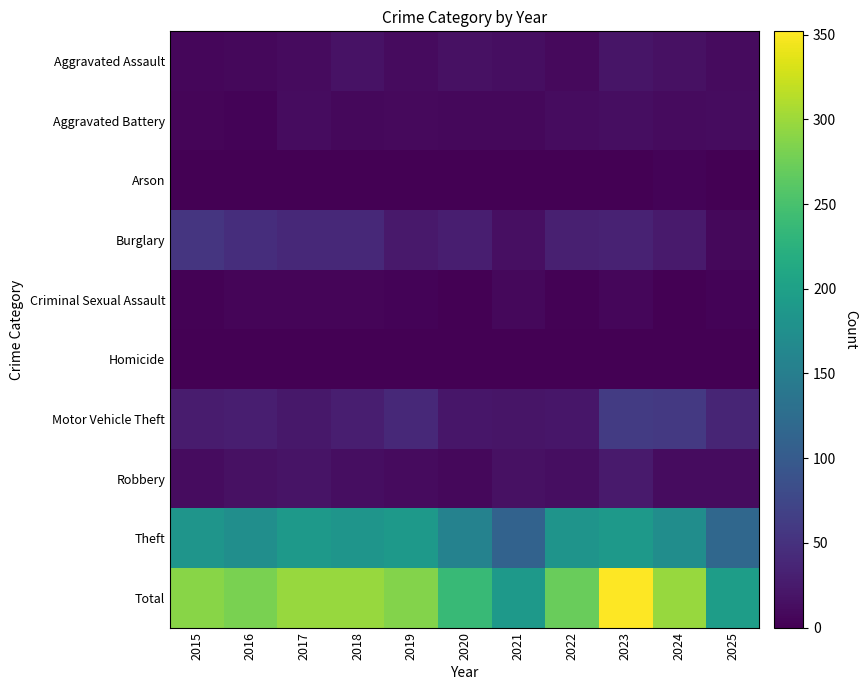

Reading right to left, extract all data points from this chart.

Aggravated Assault: 2025=10	2024=16	2023=20	2022=9	2021=13	2020=16	2019=10	2018=17	2017=10	2016=8	2015=6
Aggravated Battery: 2025=11	2024=10	2023=13	2022=12	2021=7	2020=7	2019=9	2018=8	2017=11	2016=3	2015=5
Arson: 2025=0	2024=3	2023=1	2022=0	2021=1	2020=0	2019=1	2018=0	2017=1	2016=0	2015=1
Burglary: 2025=7	2024=25	2023=34	2022=31	2021=15	2020=29	2019=24	2018=41	2017=40	2016=46	2015=54
Criminal Sexual Assault: 2025=3	2024=0	2023=6	2022=2	2021=8	2020=1	2019=3	2018=5	2017=5	2016=5	2015=2
Homicide: 2025=0	2024=1	2023=0	2022=1	2021=0	2020=0	2019=0	2018=0	2017=1	2016=0	2015=0
Motor Vehicle Theft: 2025=36	2024=59	2023=61	2022=21	2021=20	2020=21	2019=40	2018=30	2017=23	2016=29	2015=27
Robbery: 2025=11	2024=12	2023=26	2022=13	2021=16	2020=7	2019=10	2018=13	2017=18	2016=16	2015=11
Theft: 2025=118	2024=172	2023=191	2022=182	2021=111	2020=156	2019=190	2018=183	2017=189	2016=174	2015=184
Total: 2025=196	2024=298	2023=352	2022=271	2021=191	2020=237	2019=287	2018=297	2017=298	2016=281	2015=290